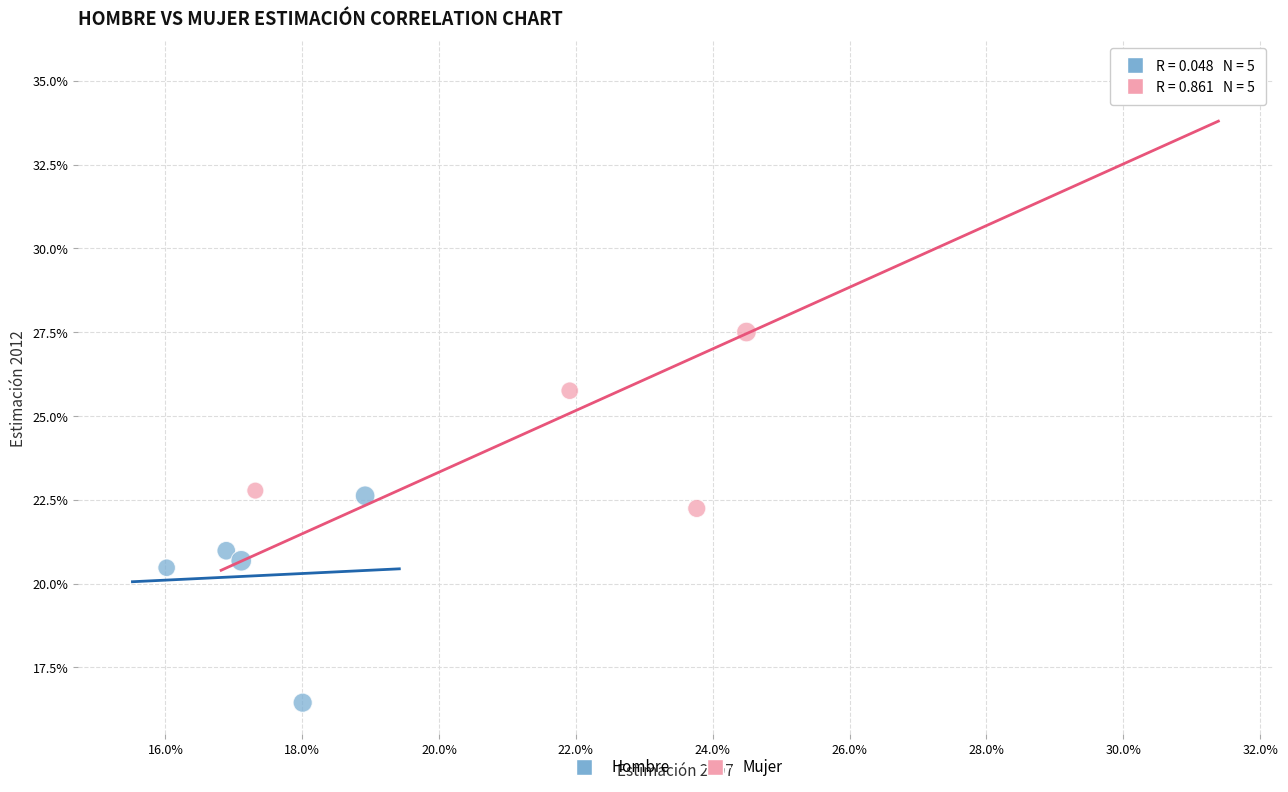

What are all the series names shown in the legend?

Hombre, Mujer